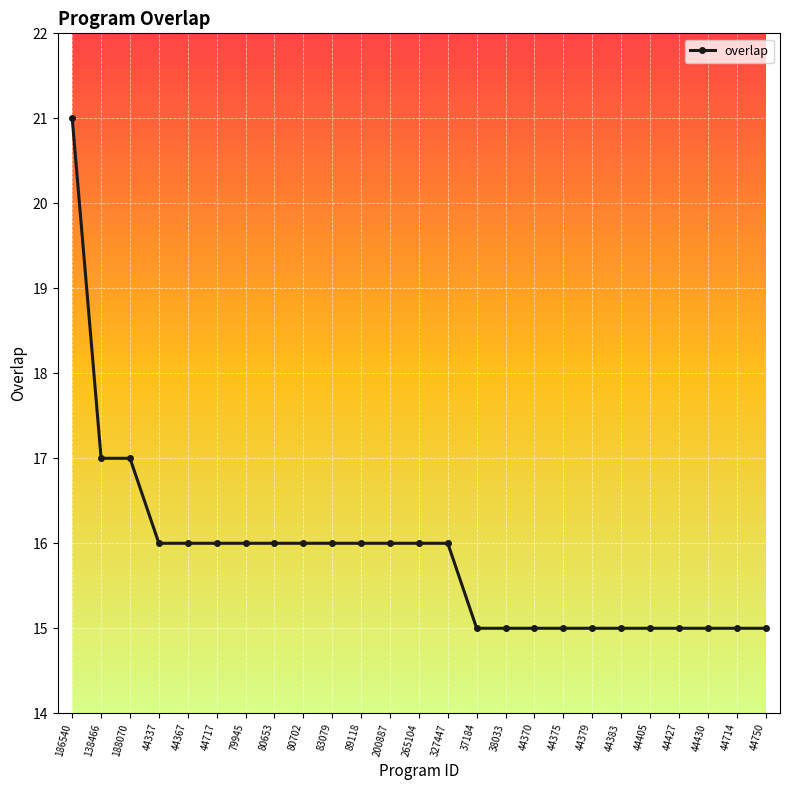

Reading right to left, extract all data points from this chart.

44750=15	44714=15	44430=15	44427=15	44405=15	44383=15	44379=15	44375=15	44370=15	38033=15	37184=15	327447=16	265104=16	200887=16	89118=16	83079=16	80702=16	80653=16	79945=16	44717=16	44367=16	44337=16	188070=17	138466=17	186540=21